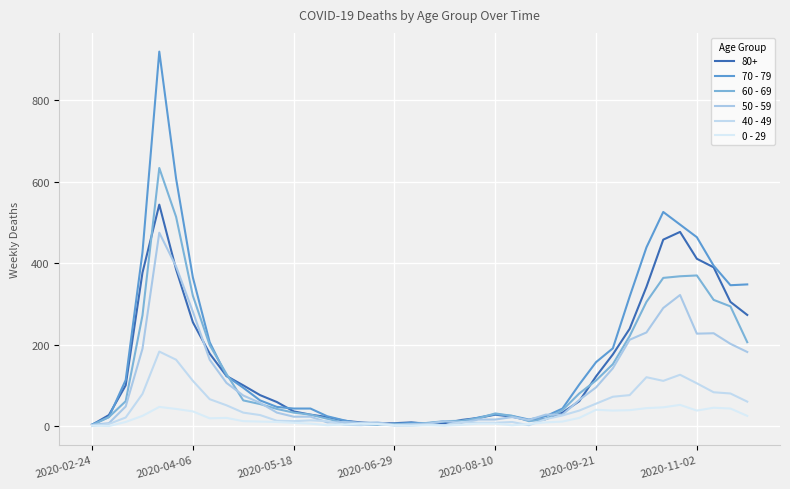

Is this an area chart (filled region under the line)?

No